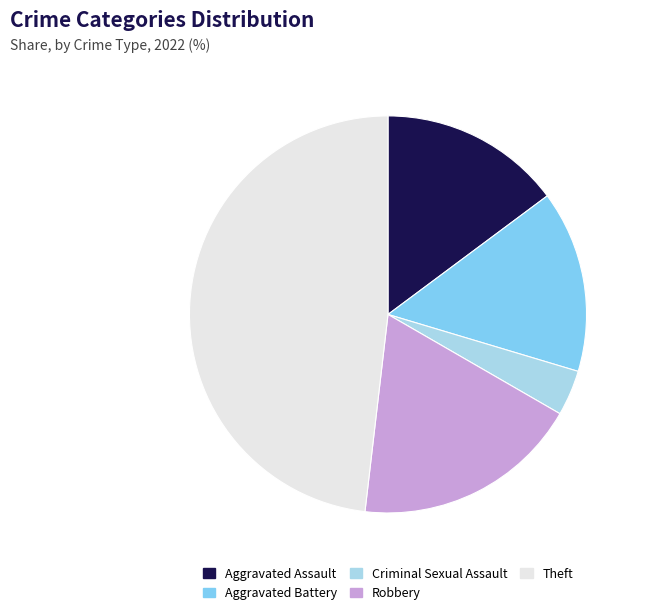

Which category has the biggest portion of the pie?

Theft